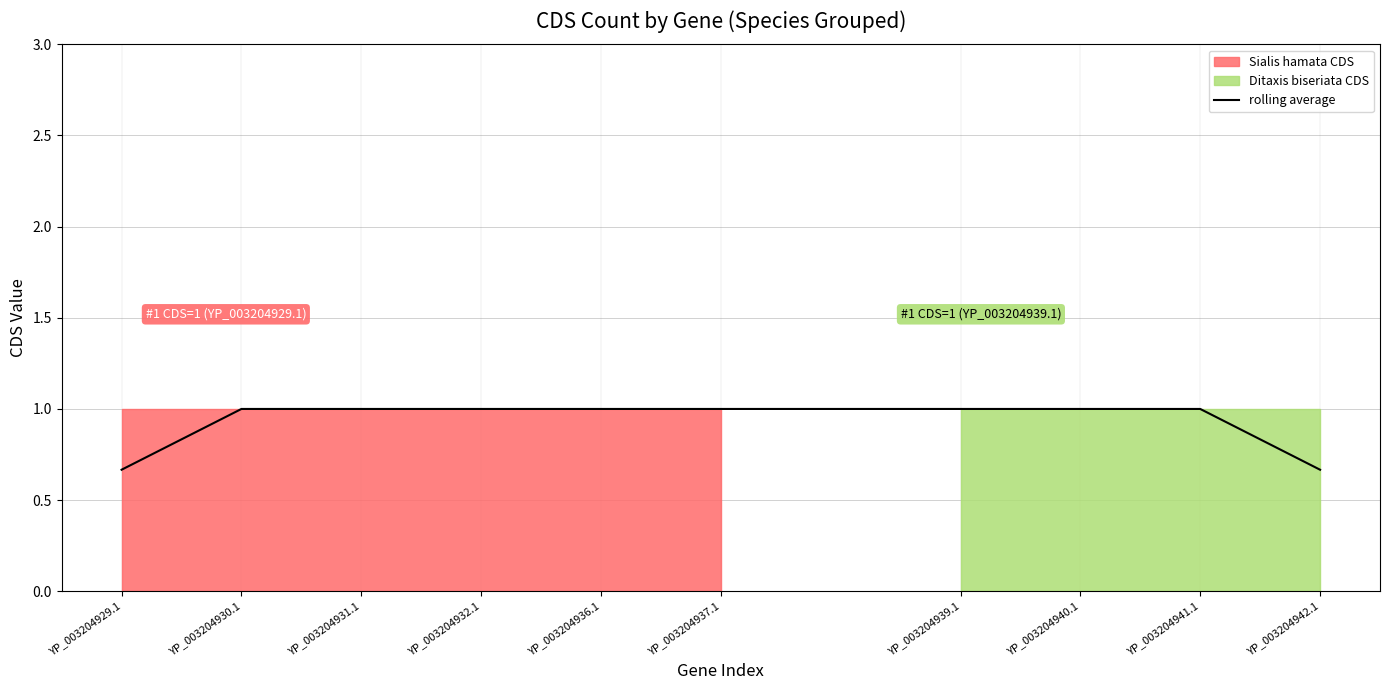

True or false: there are more than 1 points higher than both neighbors.

False